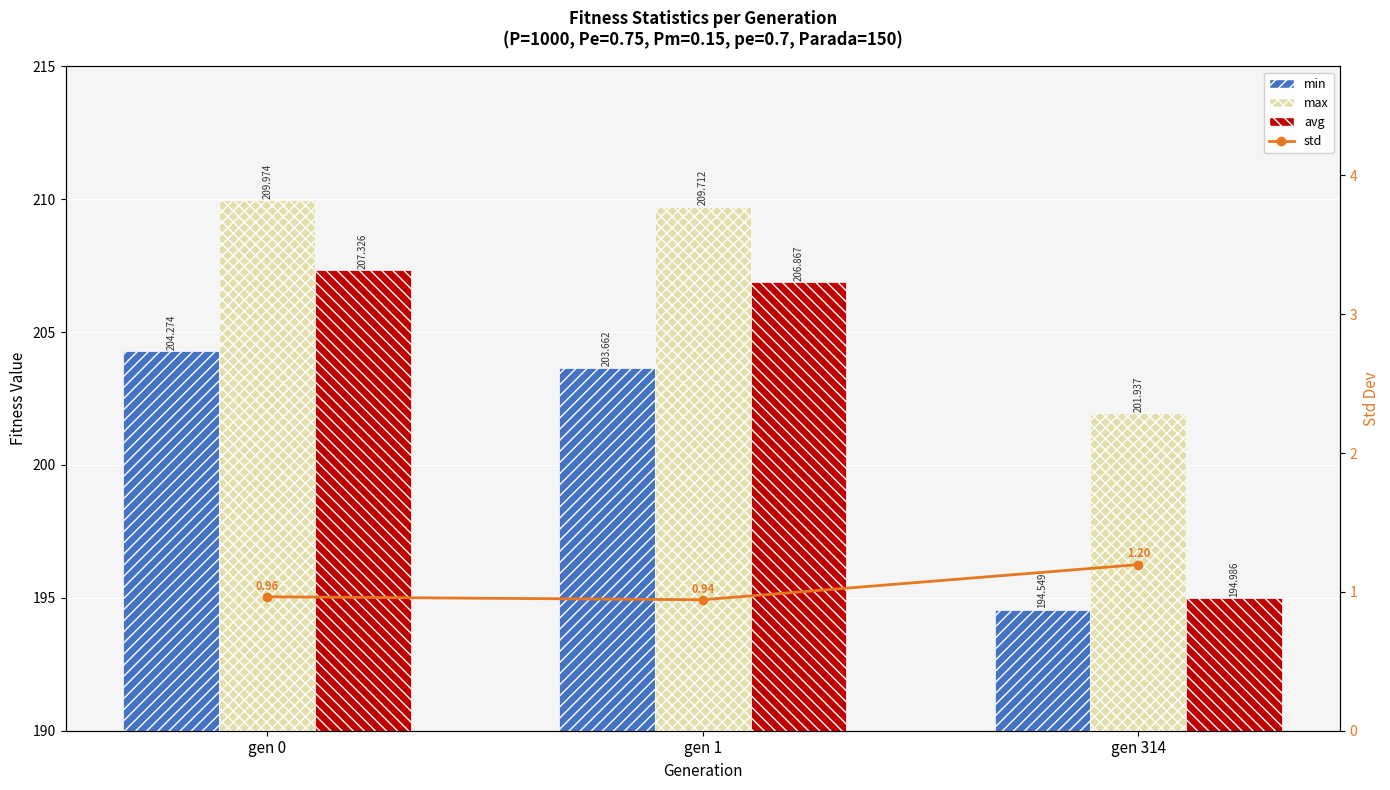

What is the value of the avg bar at the 3rd from the left?

195.0